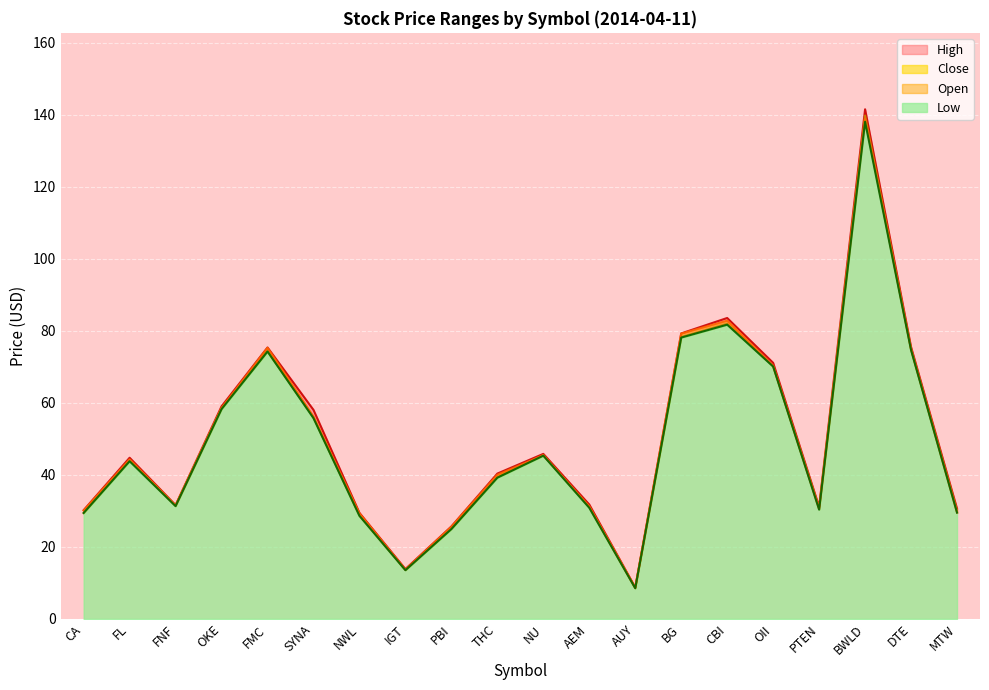

At which label does High first exceed 44?

FL